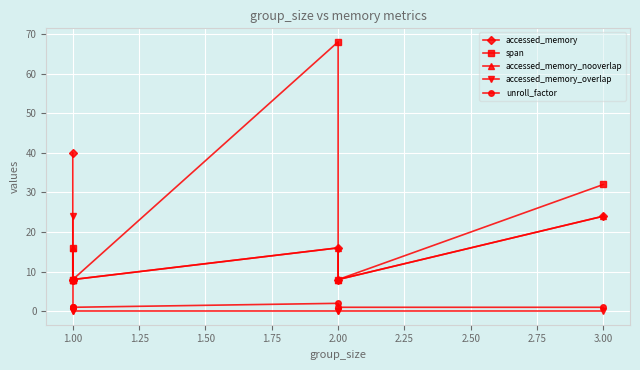

True or false: span and unroll_factor cross at least once.

False